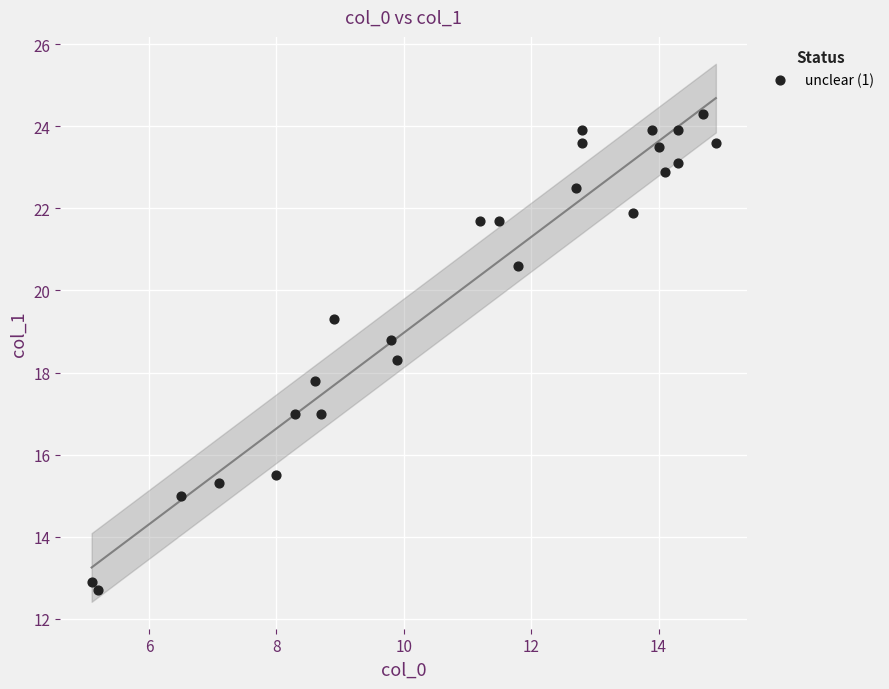

What is the range of X values (max minus min)?

9.8